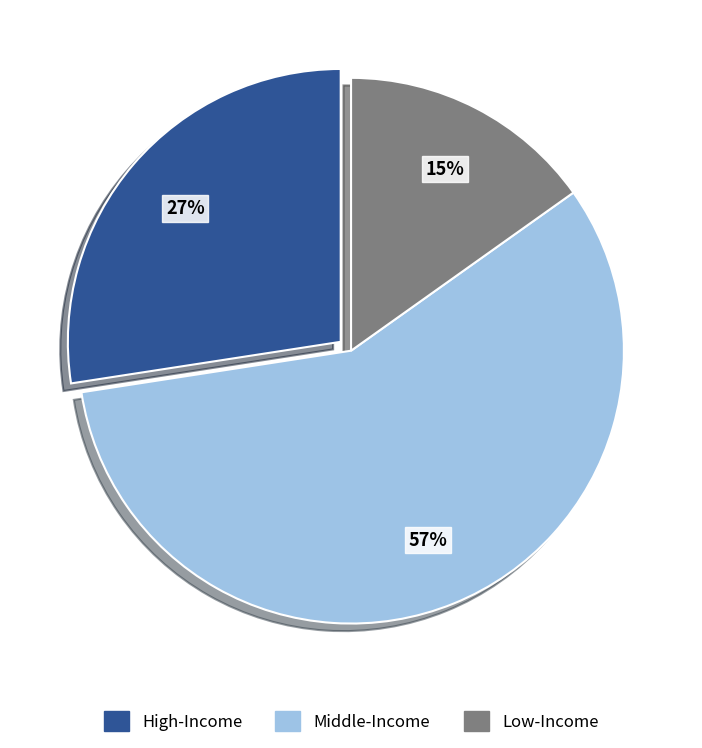

Count the number of slices in the pie.

3